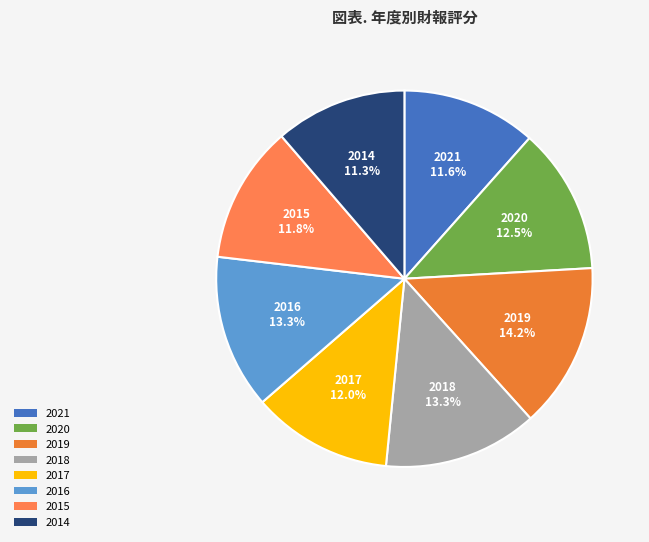

True or false: 2019 accounts for 21% of the total.

False